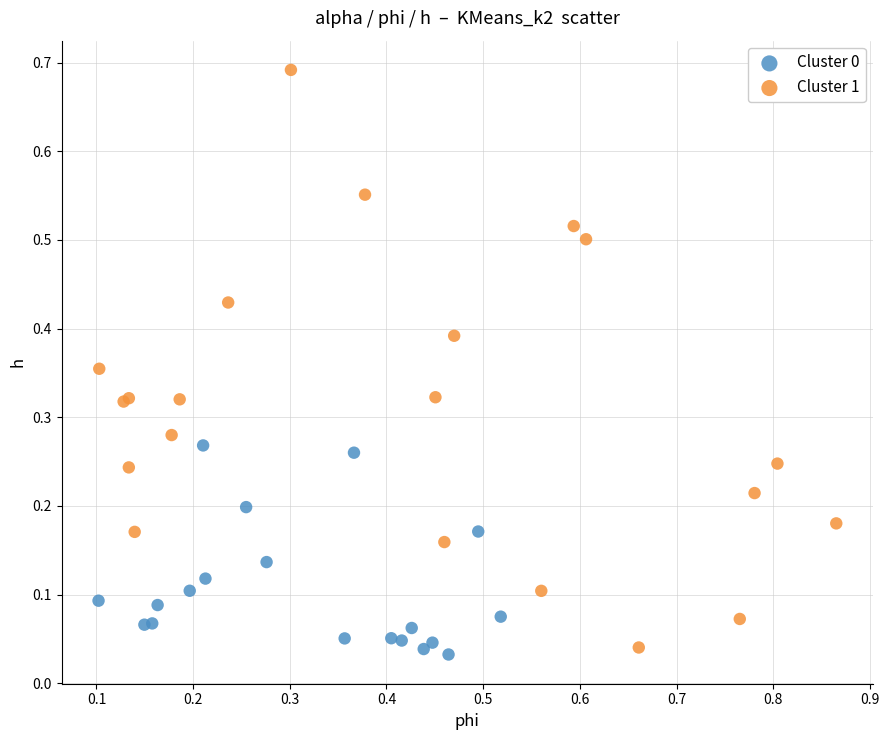

Which series contains the highest Y value?

Cluster 1